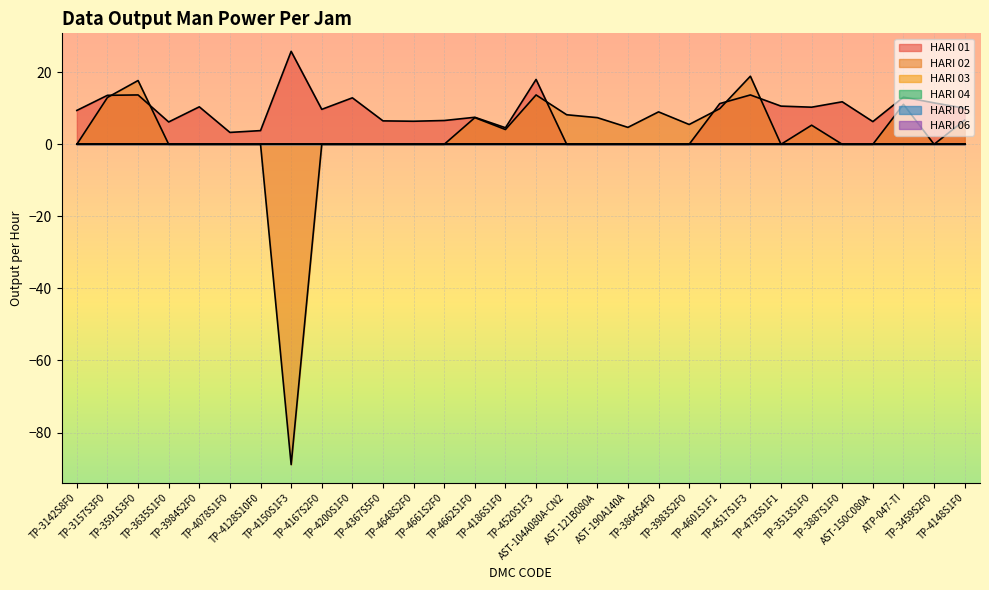

Is it true that HARI 03 equals 0.0 at TP-3635S1F0?

True